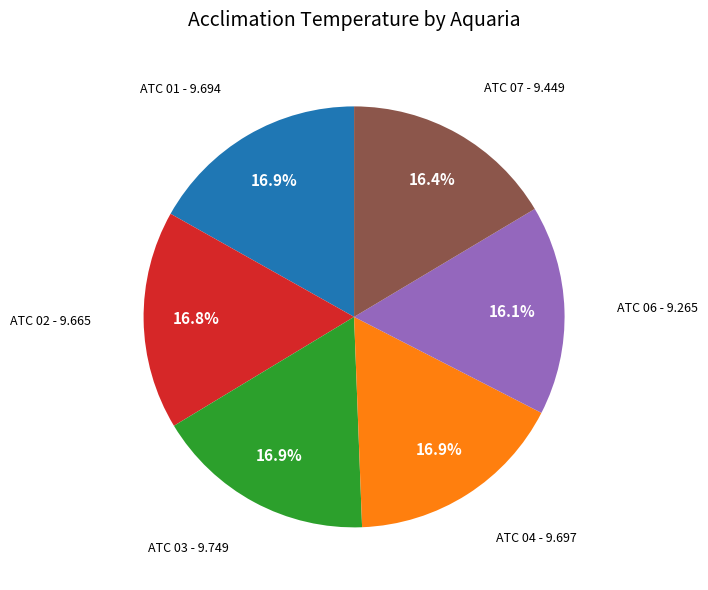

Is there any slice that represents more than half of the pie?

No